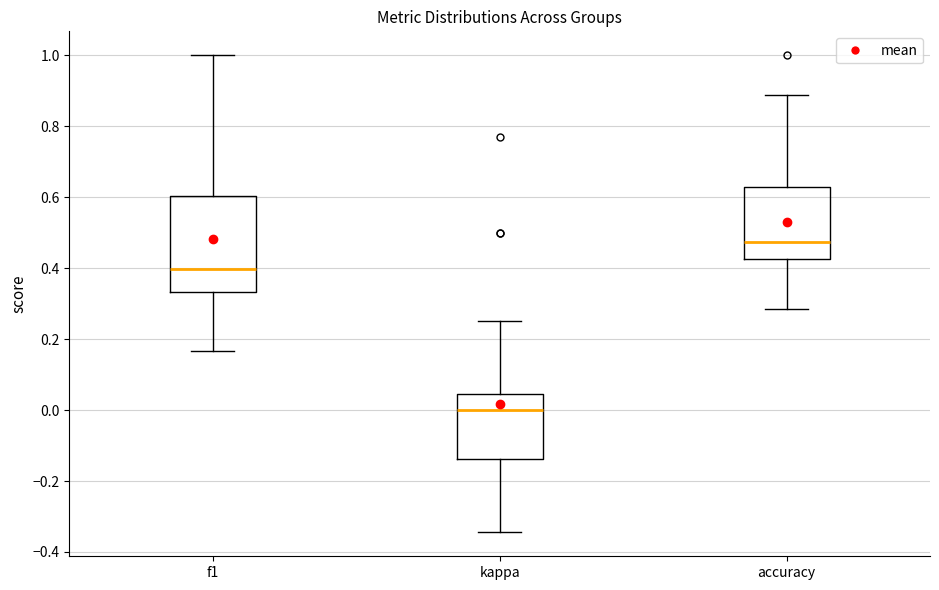

Comparing the boxes themselves (not the whiskers), which one is the tallest?

f1